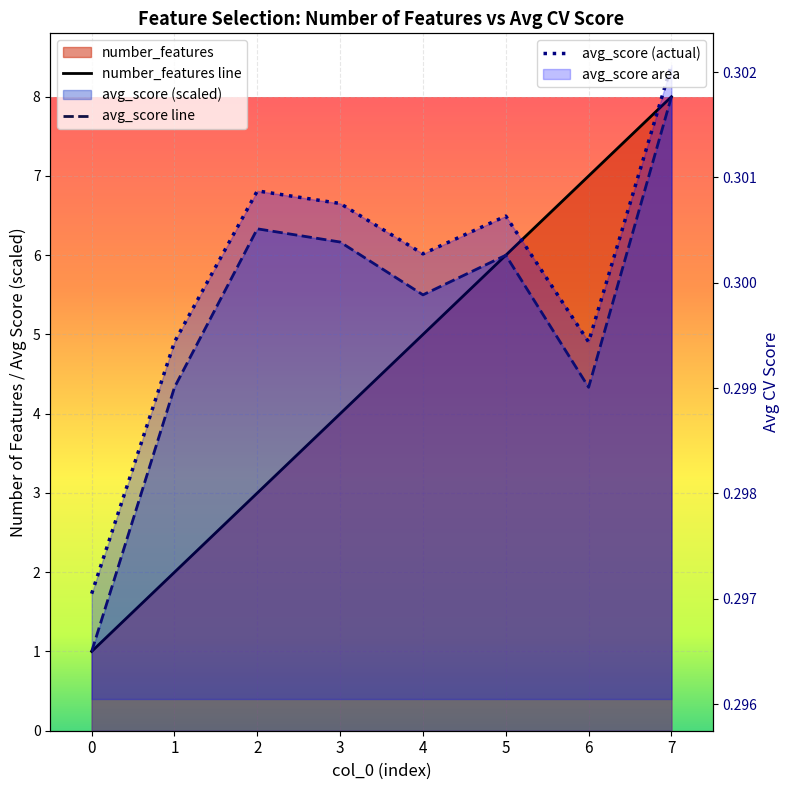

What are all the series names shown in the legend?

number_features, avg_score